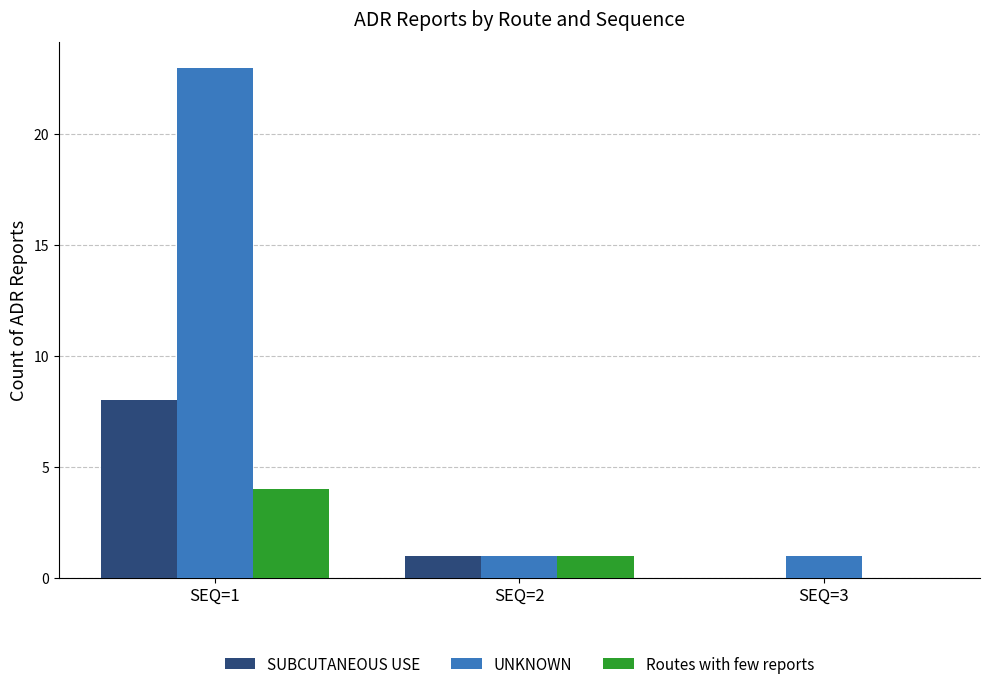

What is the total value across all series at SEQ=2?

3